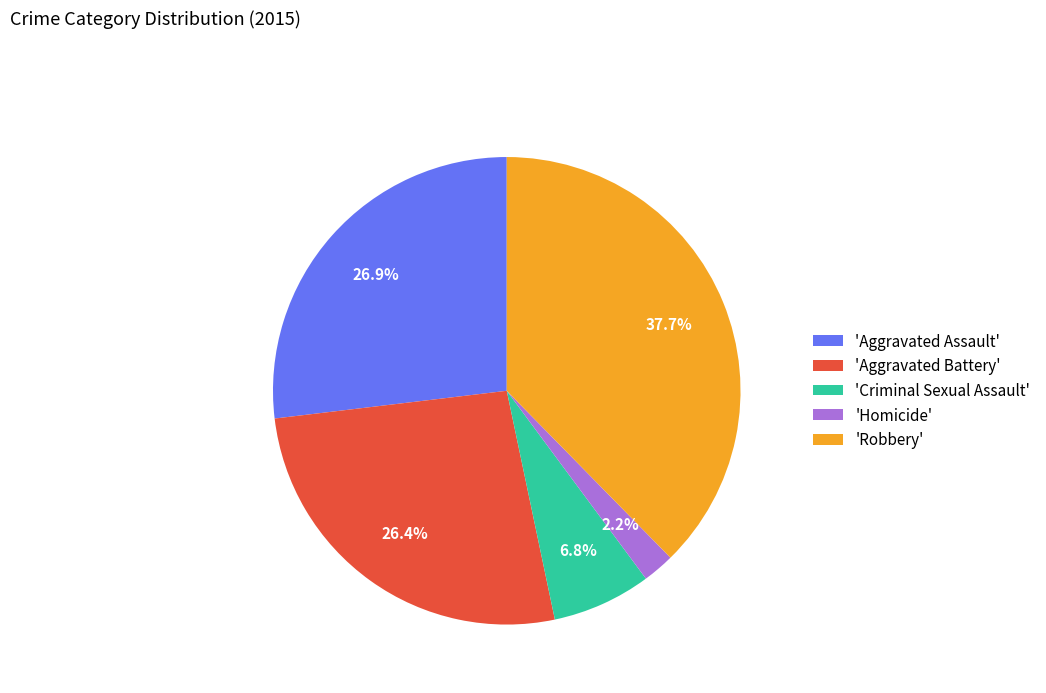

What portion of the pie excludes 'Aggravated Assault'?

73.1%